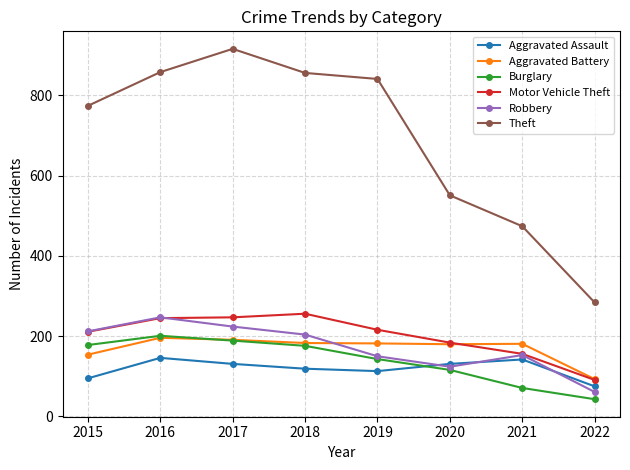

True or false: Aggravated Battery and Aggravated Assault intersect in this chart.

False